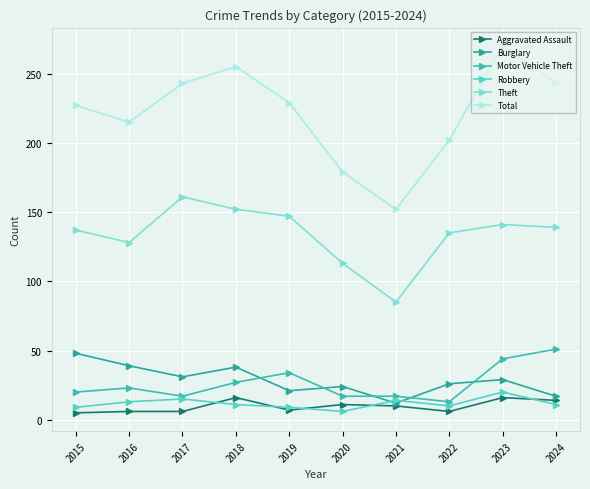

What are all the series names shown in the legend?

Aggravated Assault, Burglary, Motor Vehicle Theft, Robbery, Theft, Total